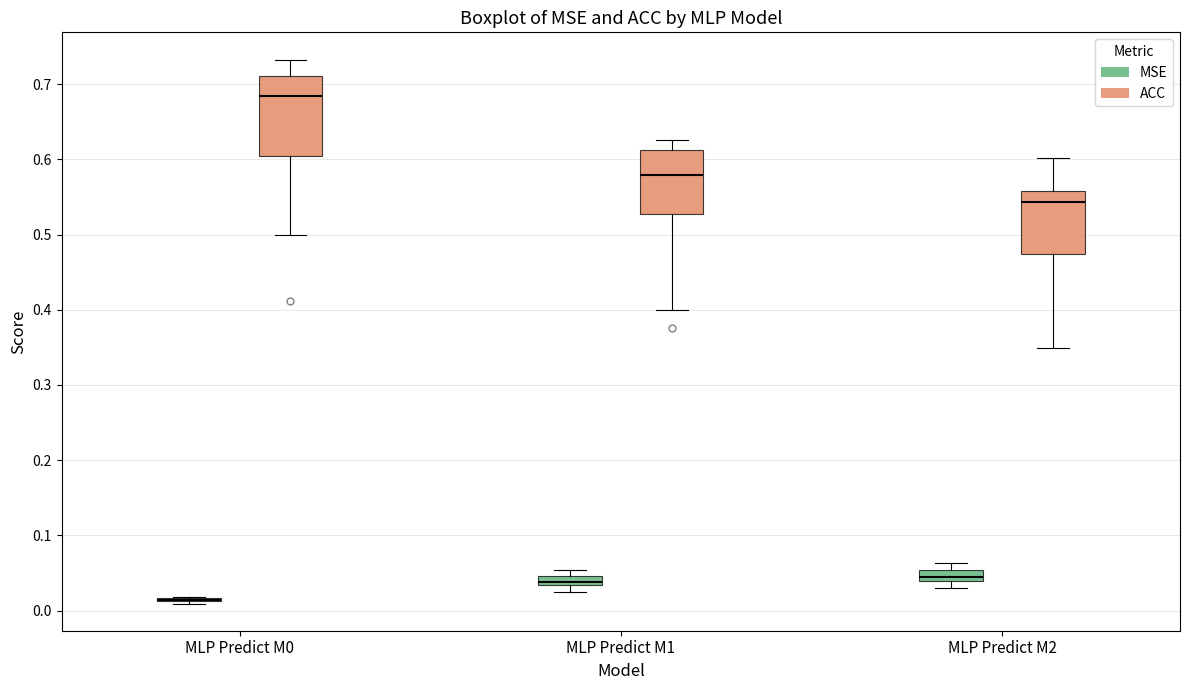

Where does the upper whisker of the box for MLP Predict M2 (ACC) end on the y-axis? The values are not printed on the chart, so give them approximately, as read against the axis.

0.60